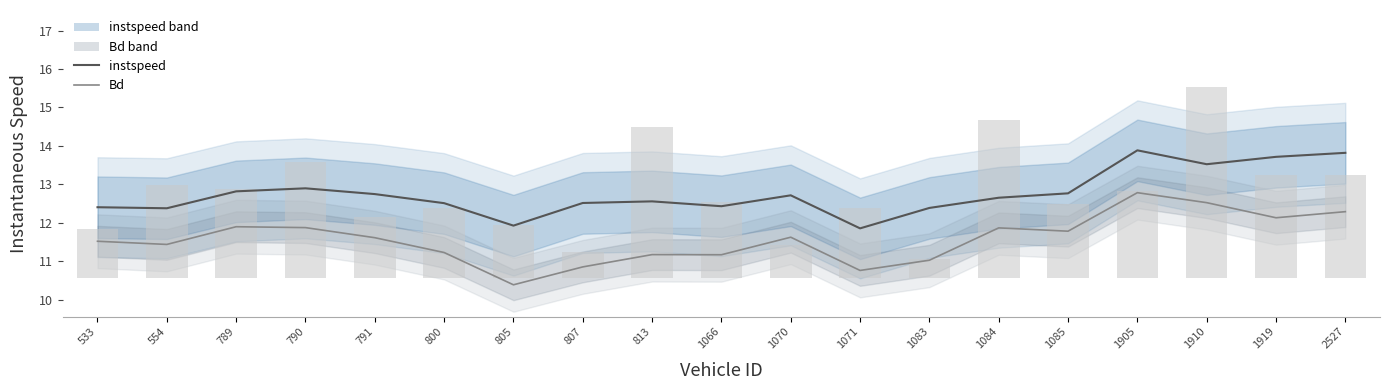

The value of instspeed raw at 789 is 3.6. True or false?

False